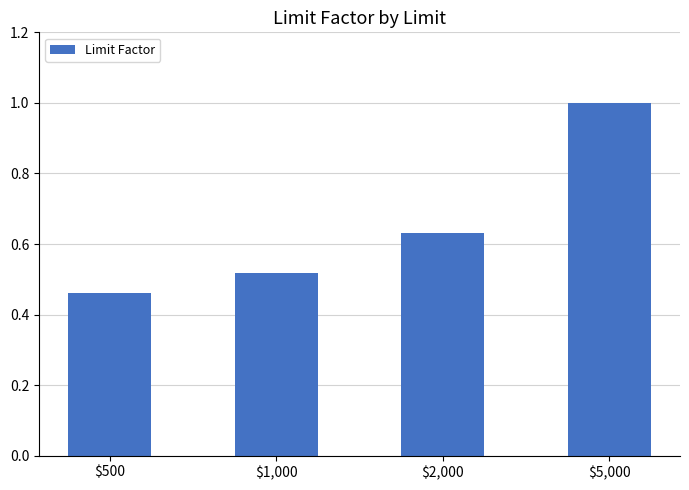

What is the greatest value displayed?

1.0